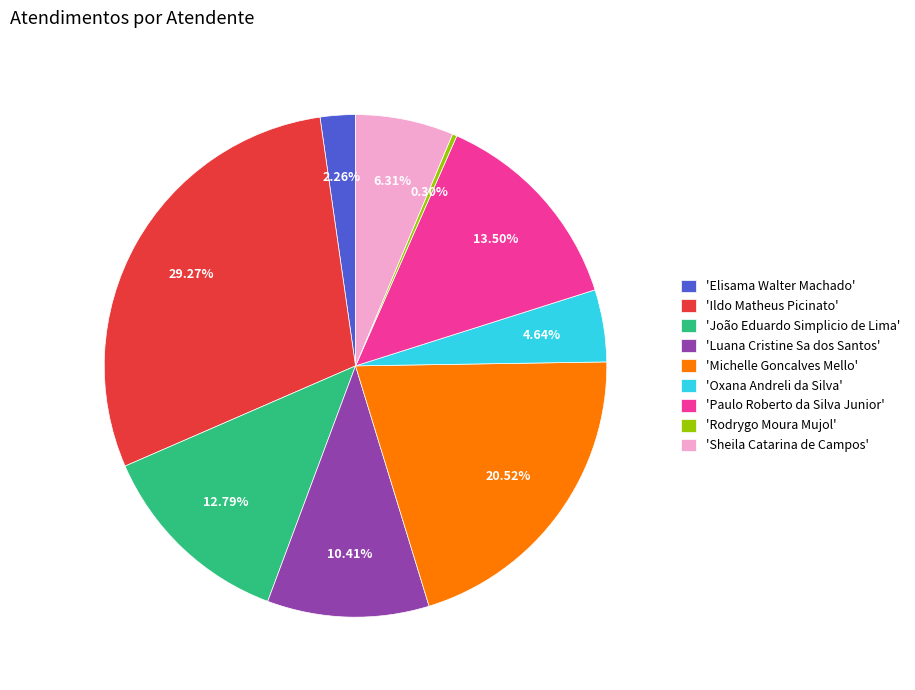

How many segments does this pie chart have?

9